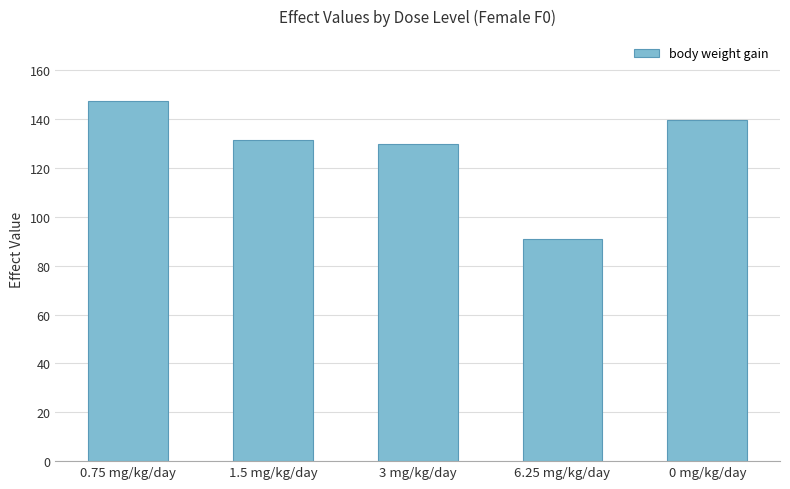

What is the greatest value displayed?

147.4